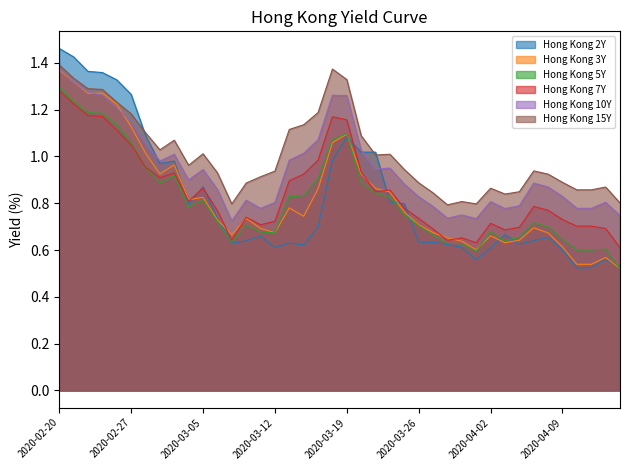

What is the highest value of the Hong Kong 2Y series?

1.5